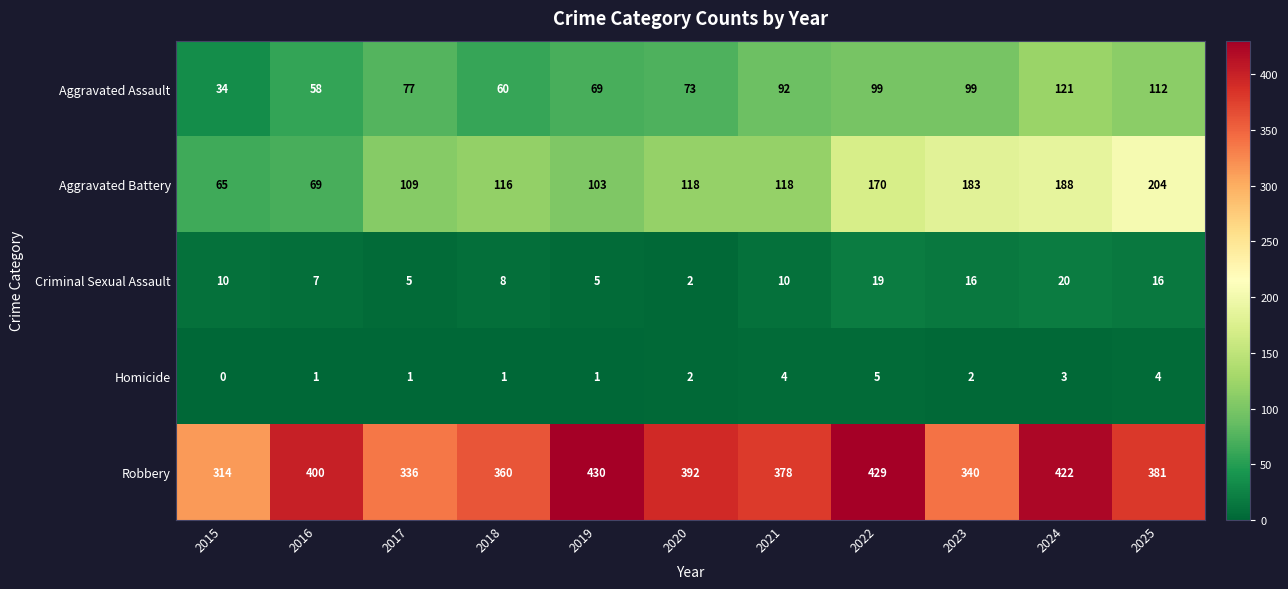

What is the minimum value for Aggravated Assault?

34